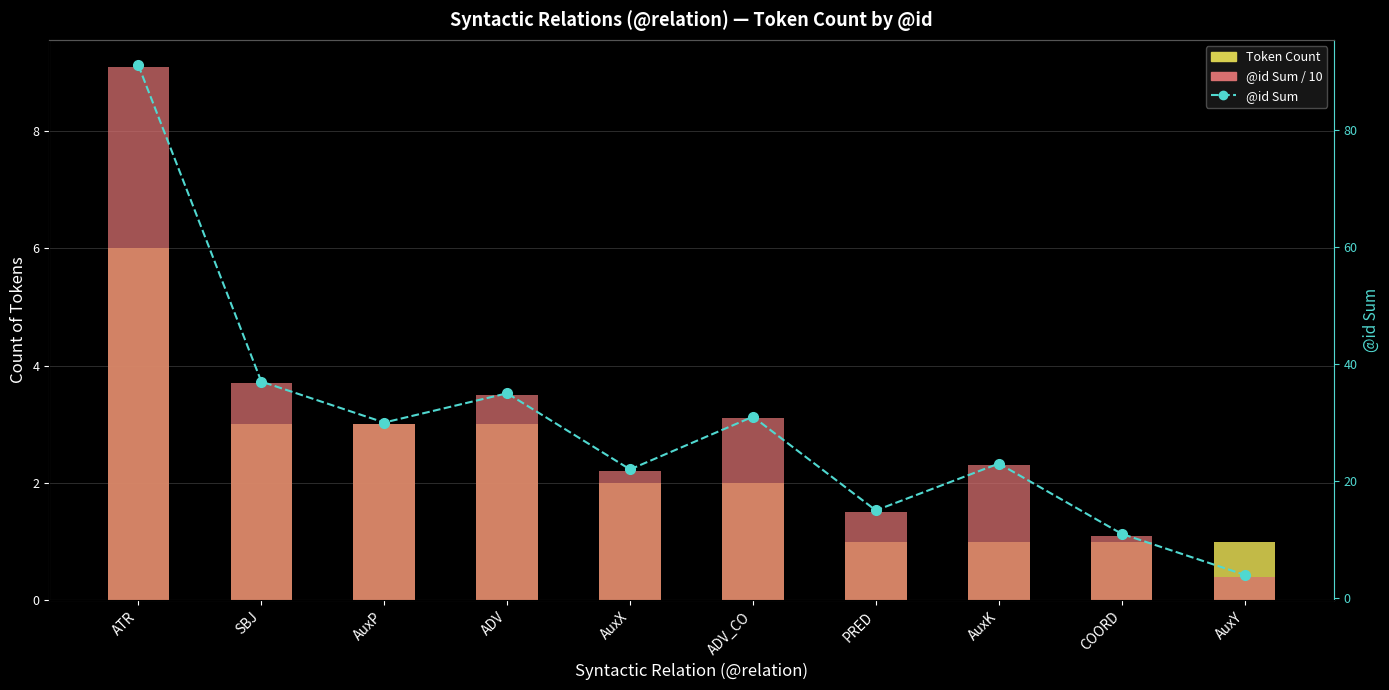

Where is @id Sum / 10 nearest to the value 4?

SBJ